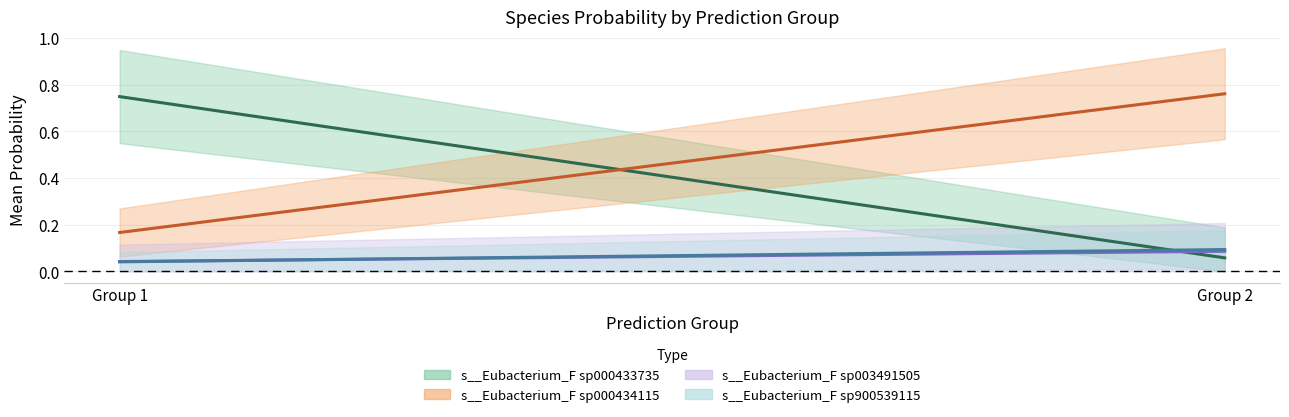

What are all the series names shown in the legend?

s__Eubacterium_F sp000433735, s__Eubacterium_F sp000434115, s__Eubacterium_F sp003491505, s__Eubacterium_F sp900539115